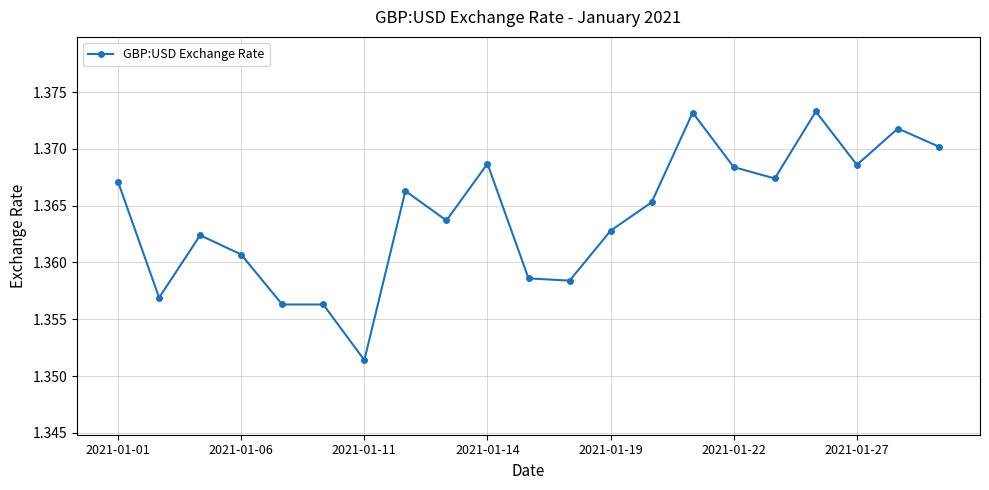

What is the sum of all values?

28.6